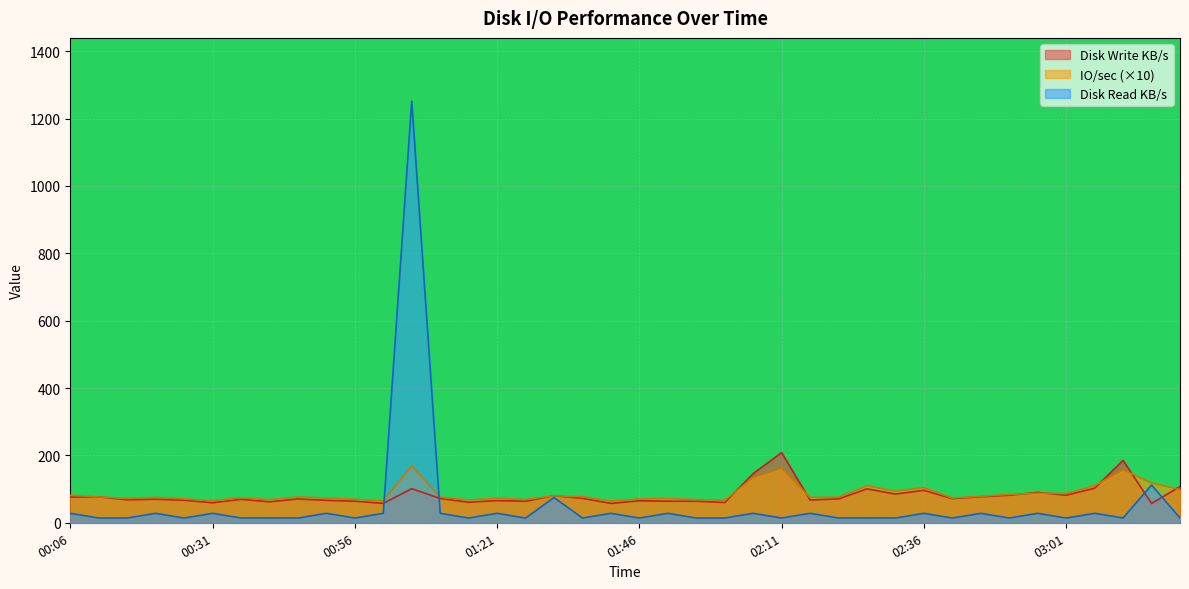

List the series in order of their peak value, highest first.

Disk Read KB/s, Disk Write KB/s, IO/sec (×10)